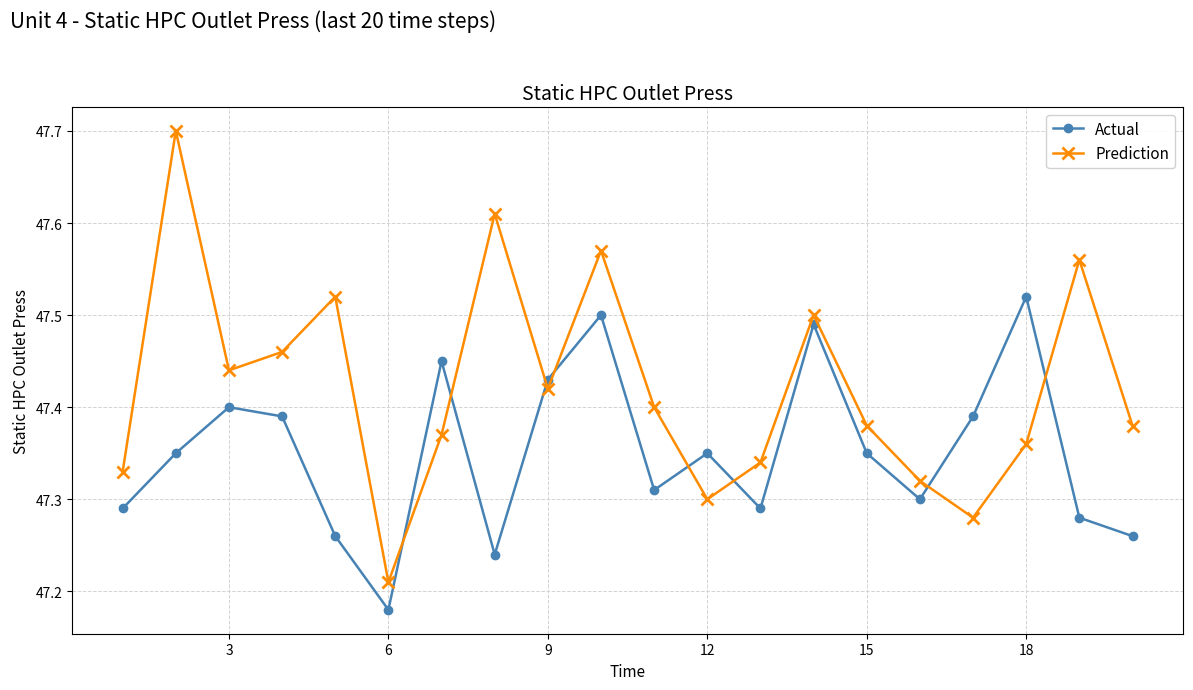

Which series has the widest spread of values?

Prediction